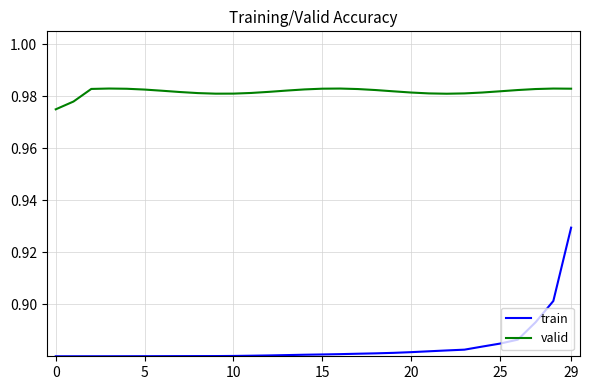

Rank the series by their maximum value, from lowest to highest.

train, valid